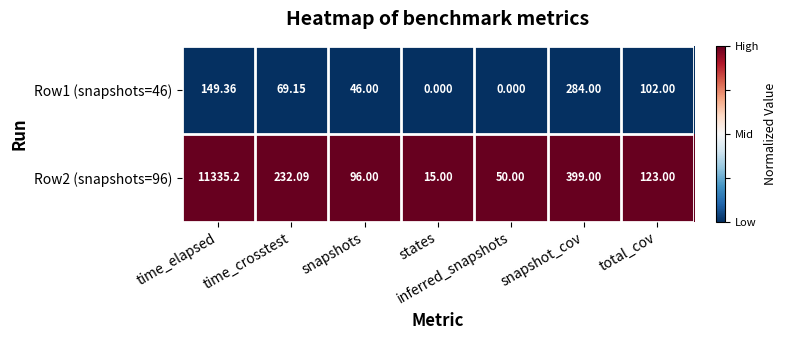

What is the total value across all series at time_elapsed?

11484.6